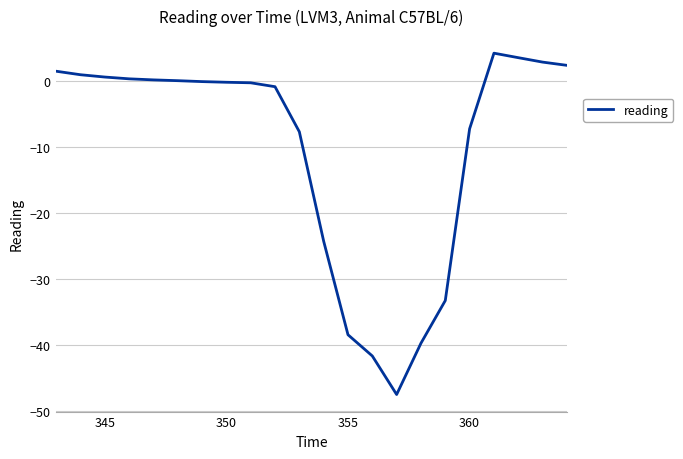

What is the minimum value shown in the chart?

-47.5